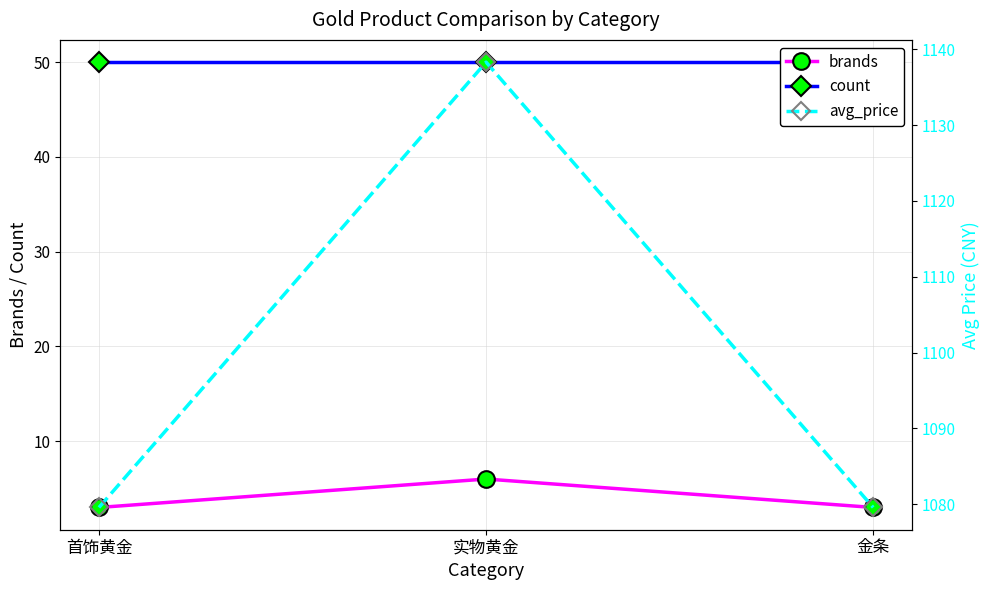

What is the total value across all series at 首饰黄金?

1132.6